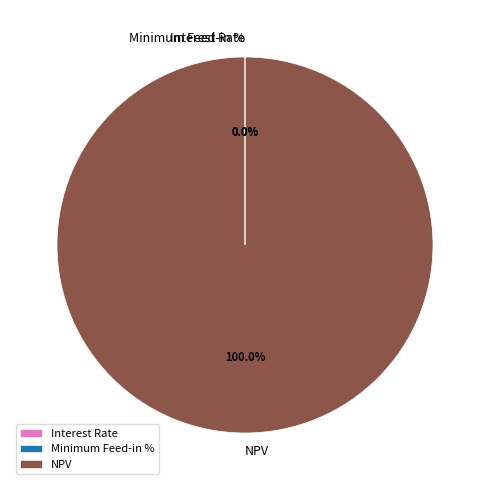

The NPV slice represents 100% of the pie. True or false?

True